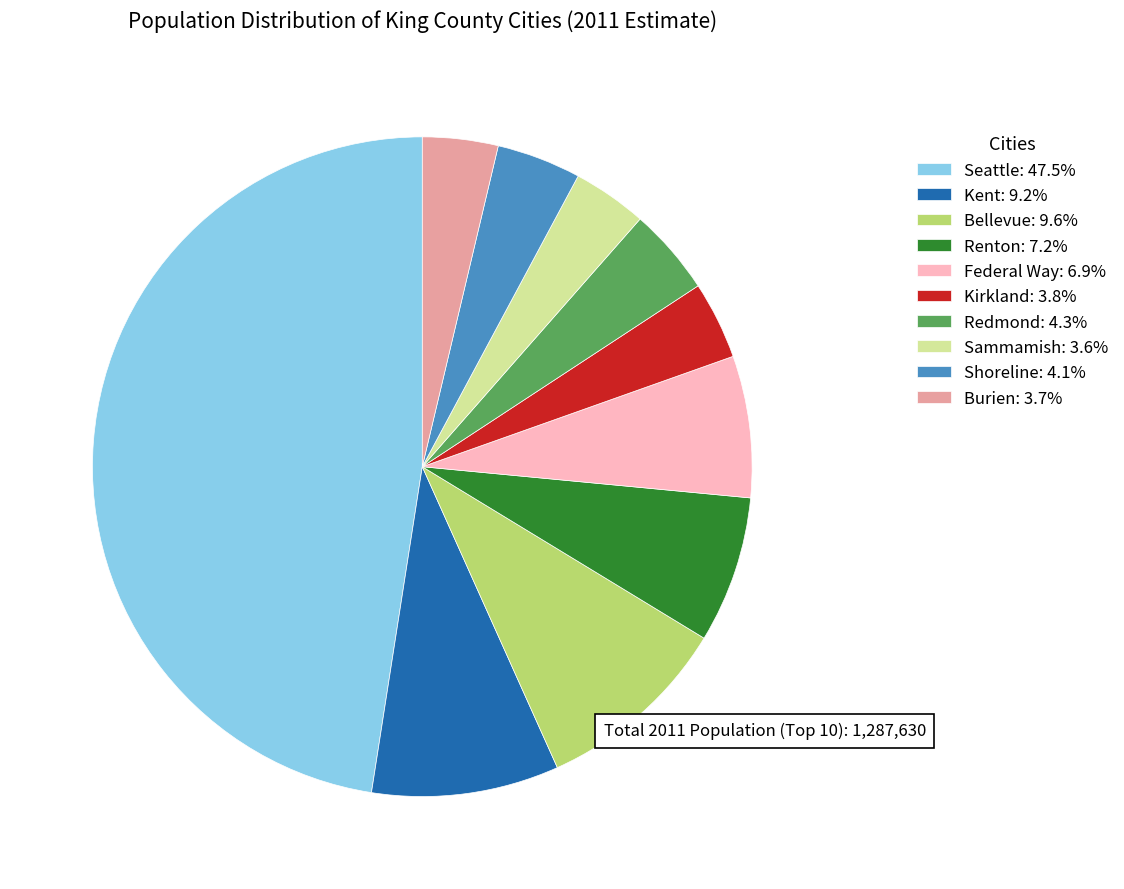

Is it true that Federal Way is 7% of the pie?

True